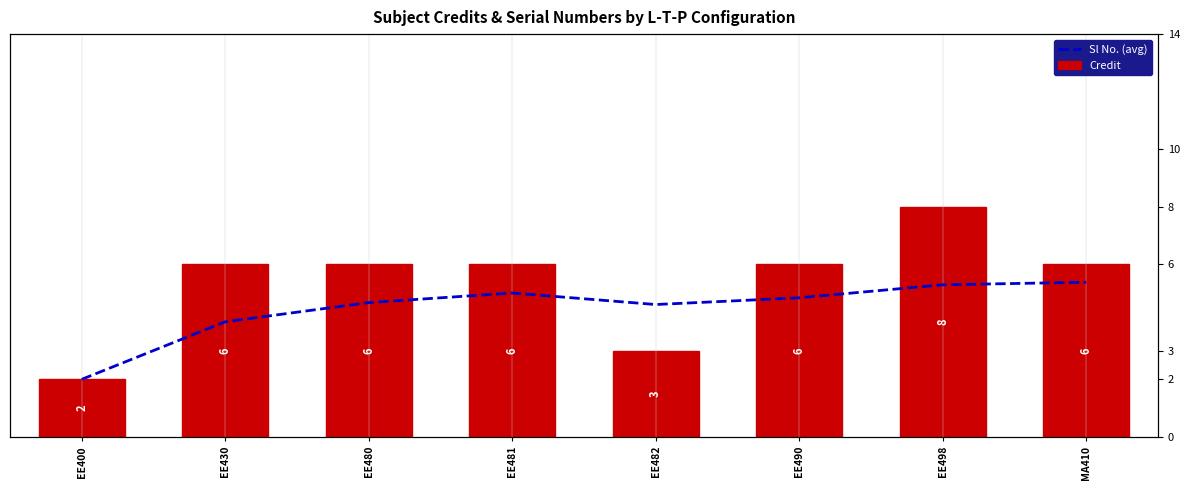

How many values in the Credit series exceed 6?

1